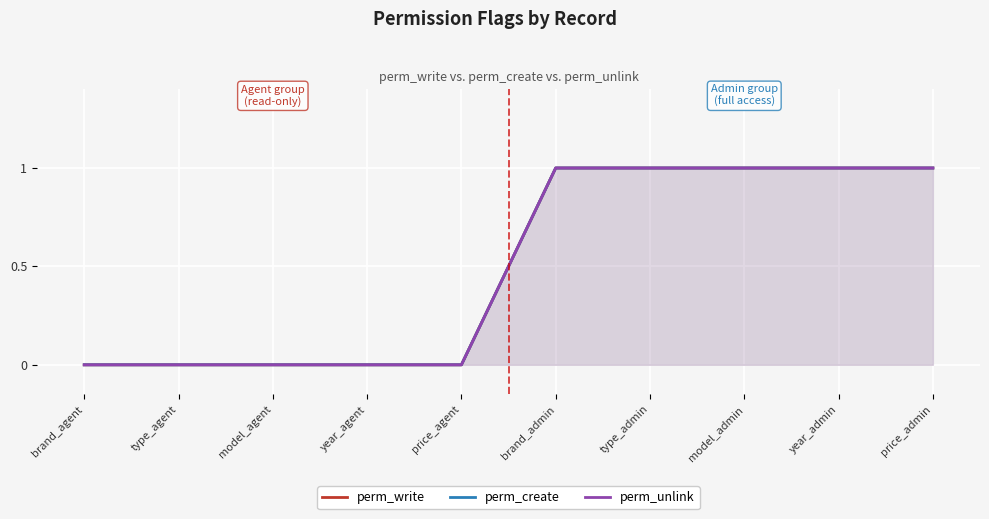

What are all the series names shown in the legend?

perm_write, perm_create, perm_unlink